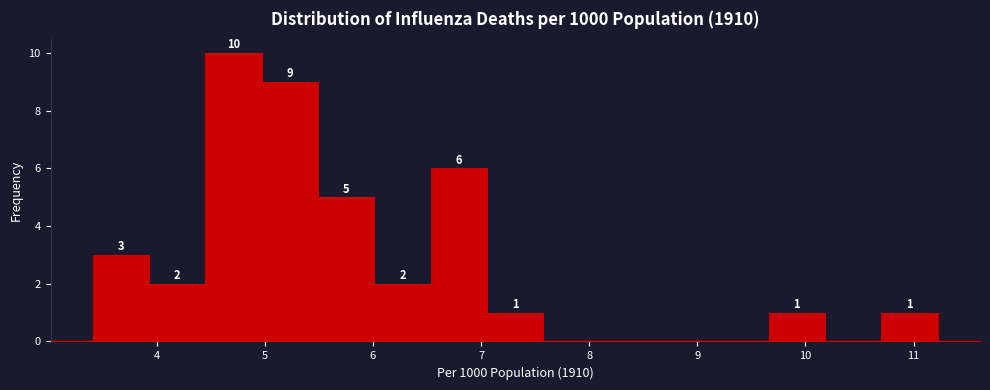

Over which range of the x-axis is the bar tallest?

4.5 to 5.0